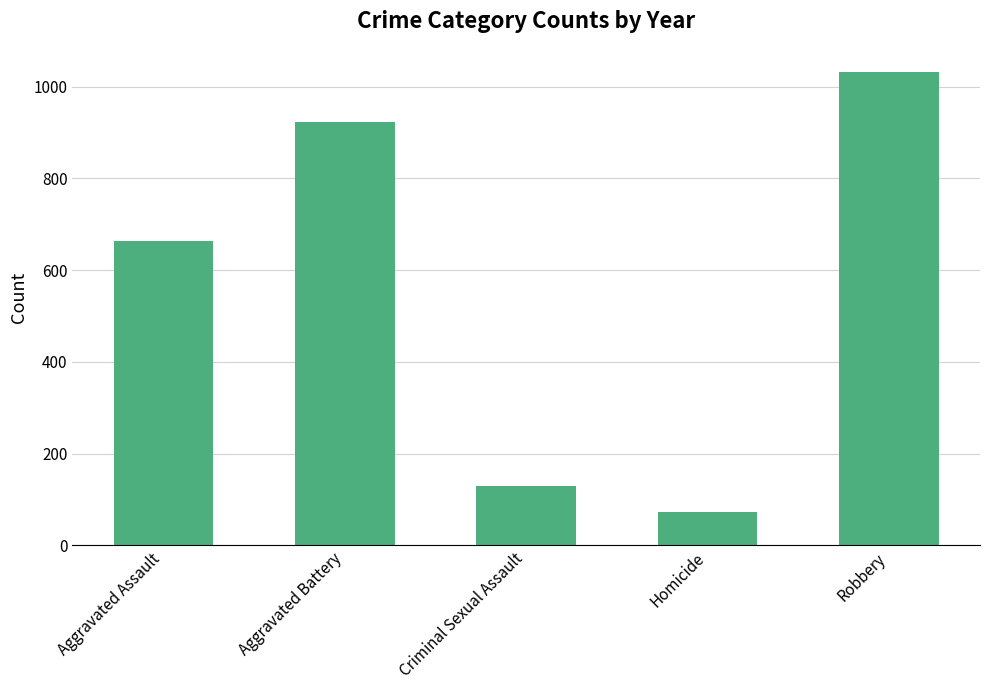

What is the difference between the values at Aggravated Assault and Homicide?

589